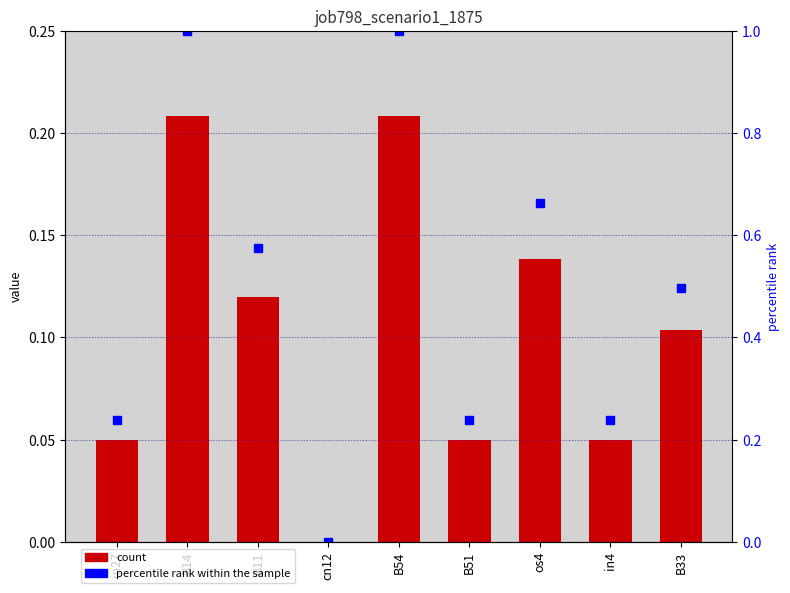

Which has a higher value, in27 or in4?

in27